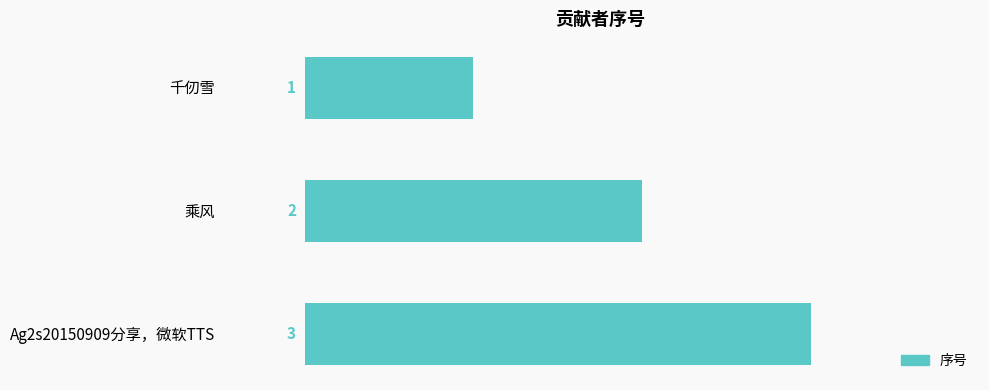

True or false: the data shows 1 at 乘风.

False